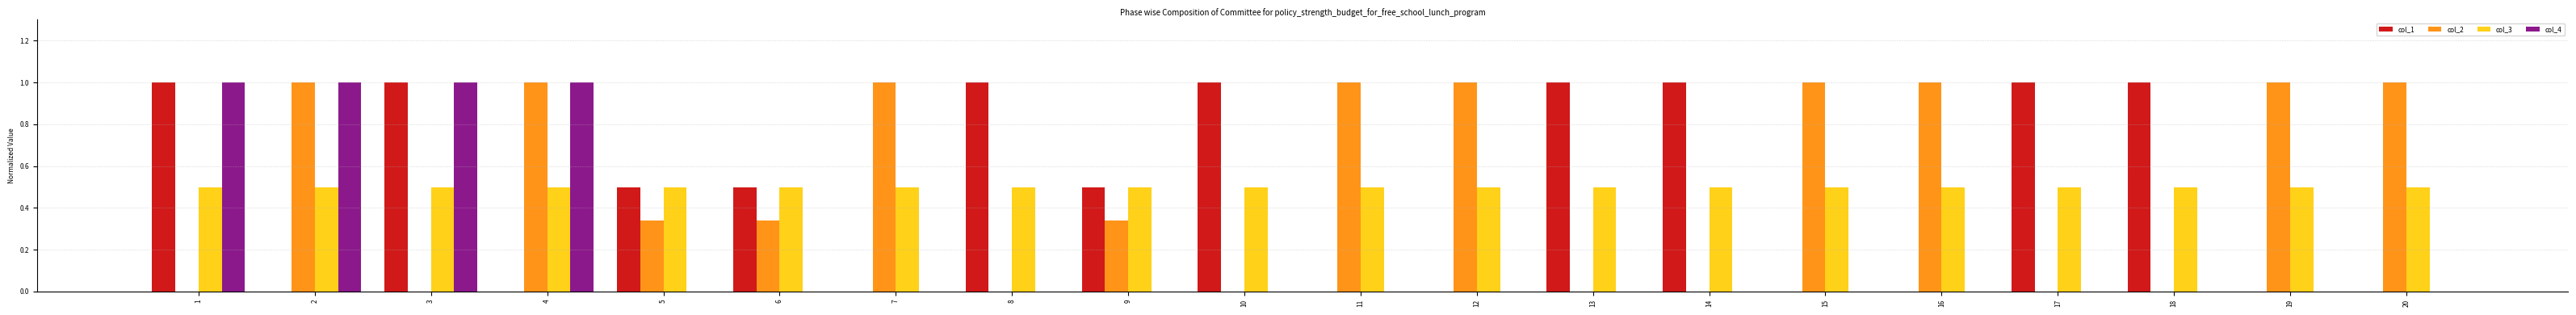

The col_1 series shows 0.1 at 6. True or false?

False